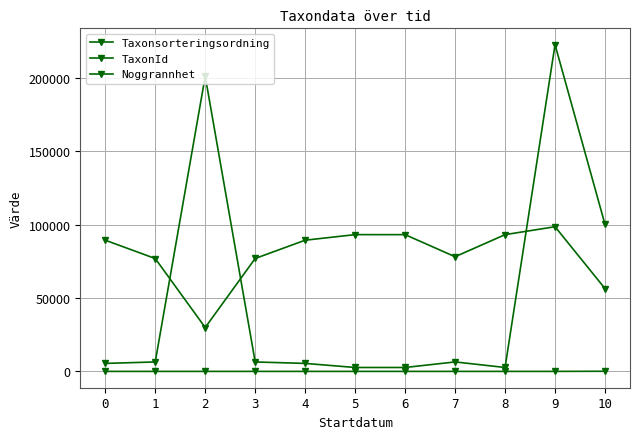

At which label is TaxonId closest to 112582?

10